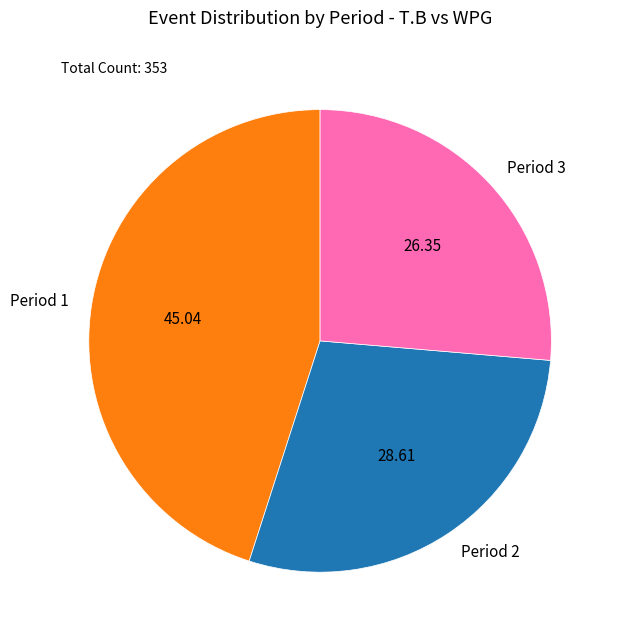

What is the smallest slice in the pie chart?

Period 3